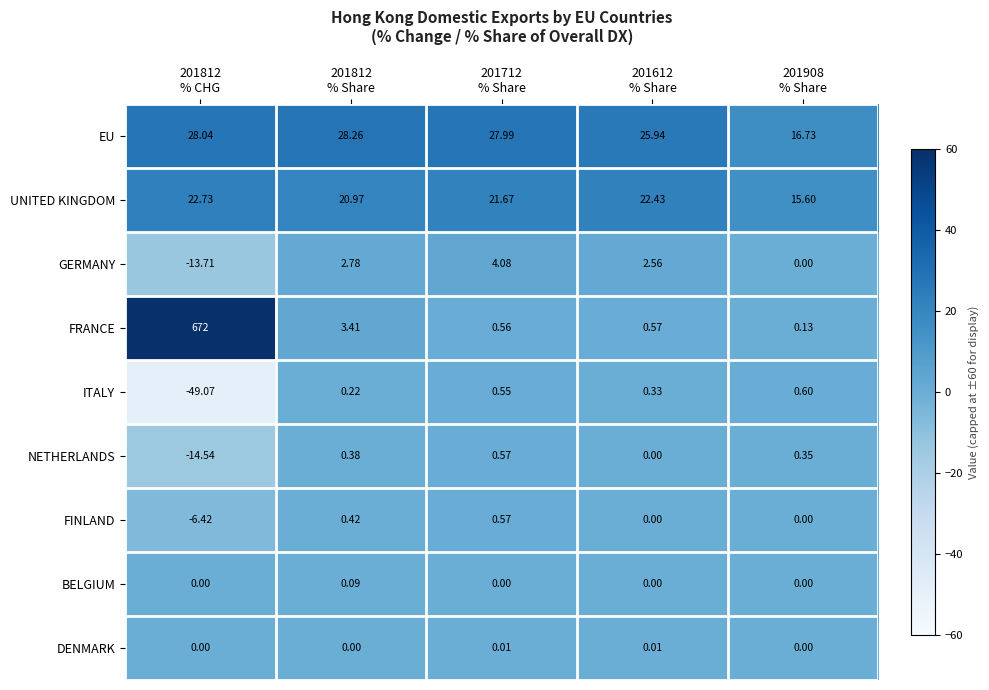

What is the minimum value shown in the chart?

-49.1